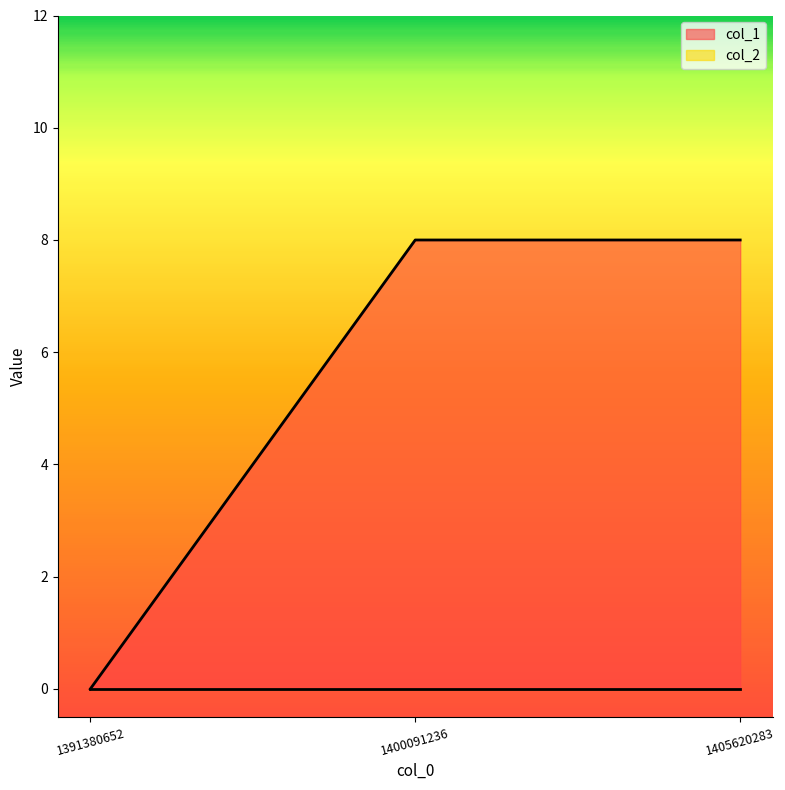

Rank the categories by value from highest to lowest.

1400091236, 1405620283, 1391380652